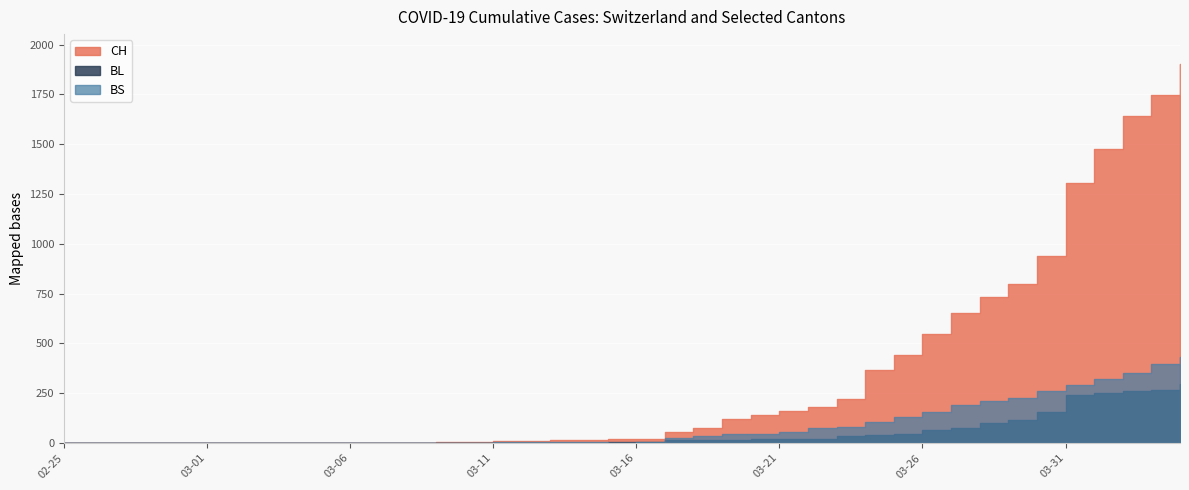

What is the difference between the BL values at 2020-03-25 and 2020-02-27?

46